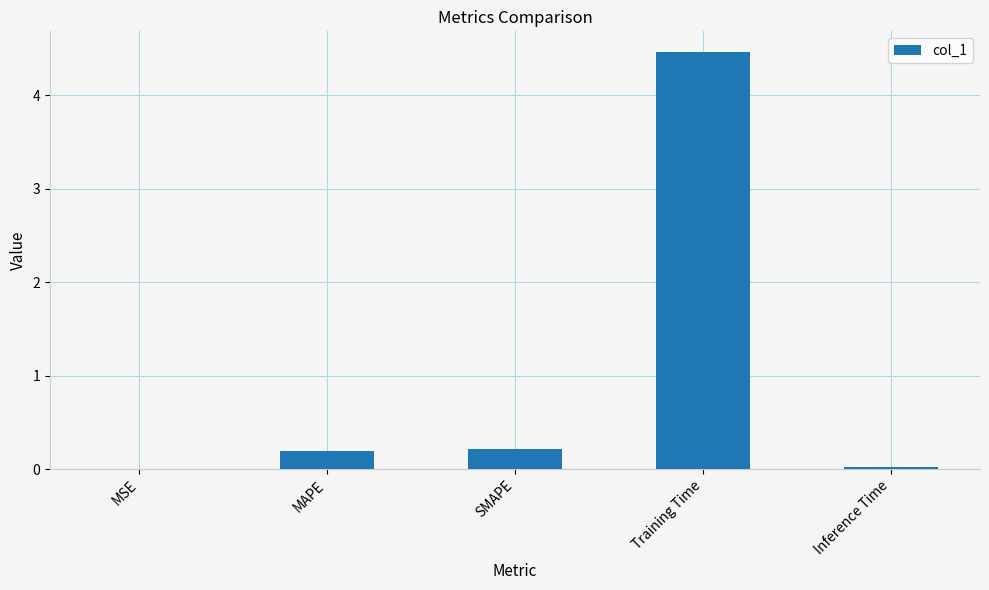

What is the sum of all values?

4.9